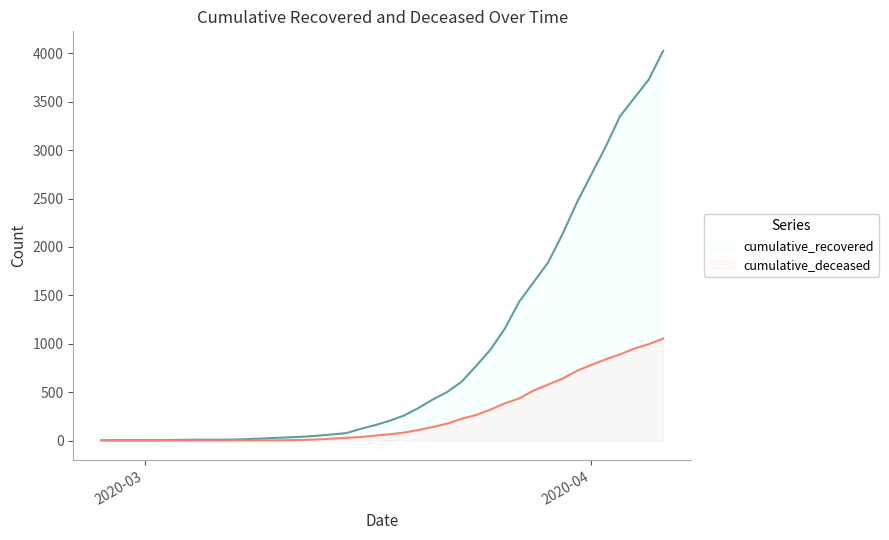

How many values in the cumulative_recovered series are below 204?

20